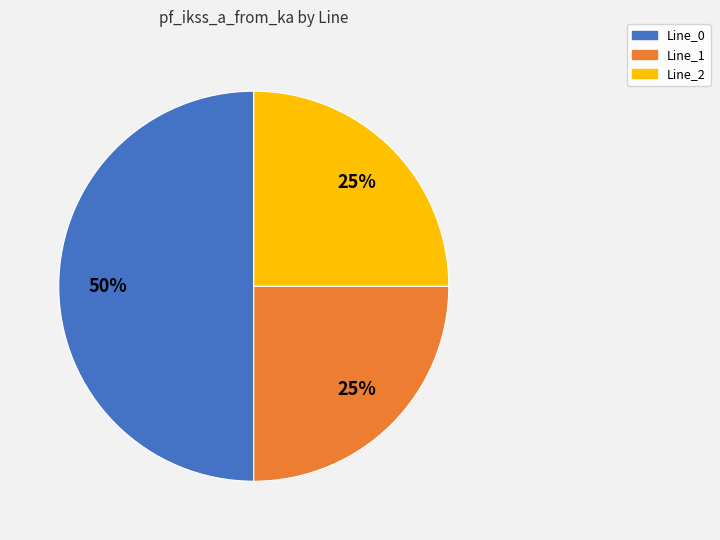

Does Line_2 represent more than half of the total?

No